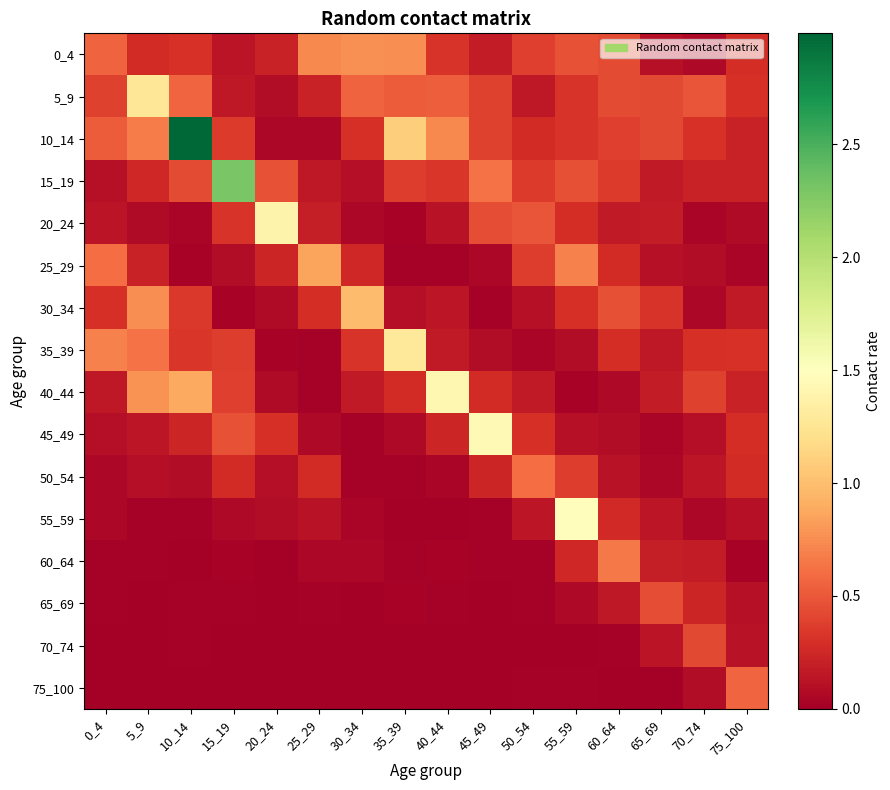

What is the difference between the highest and lowest values at 30_34?

1.0